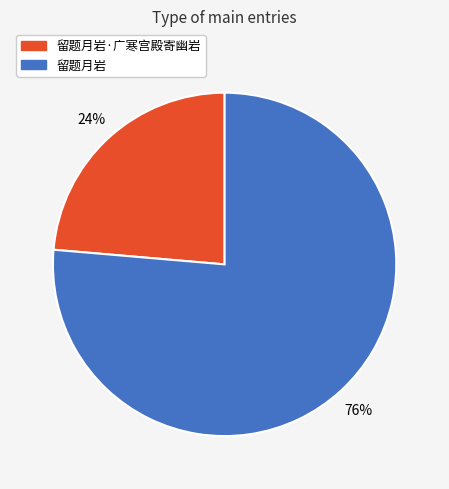

Is there a majority slice in this chart?

Yes